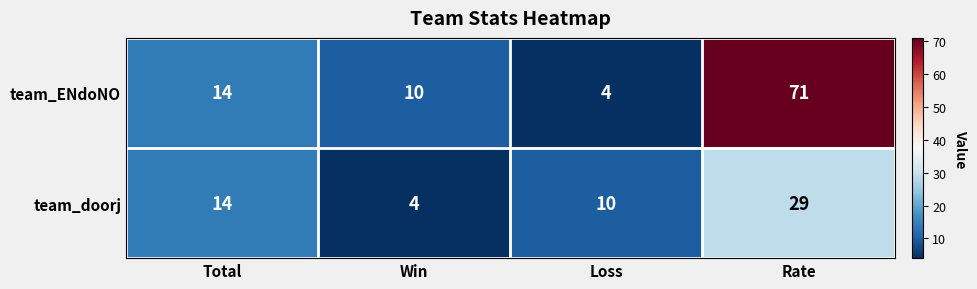

How many series are shown in this chart?

2